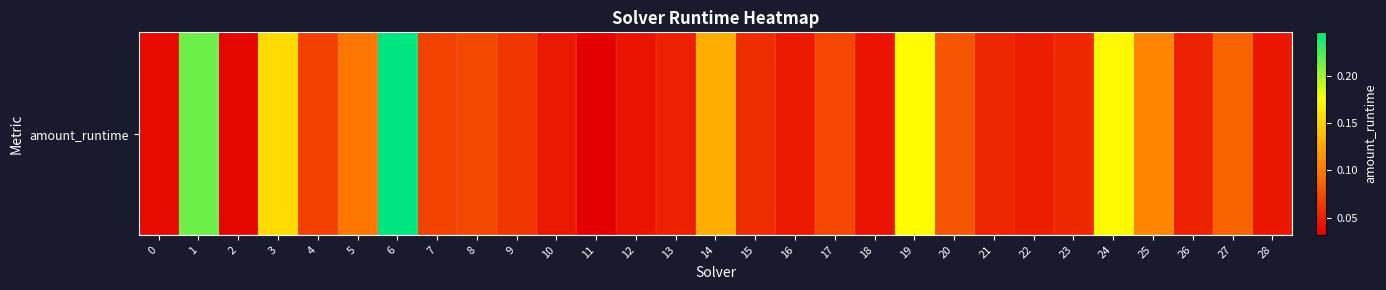

Count the number of data series in this chart.

1